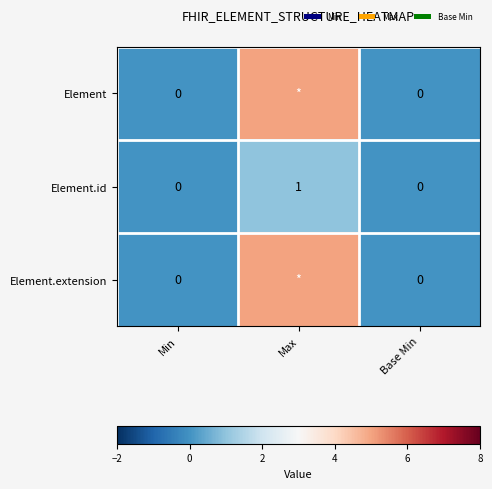

The Element.id series shows 0 at Min. True or false?

True